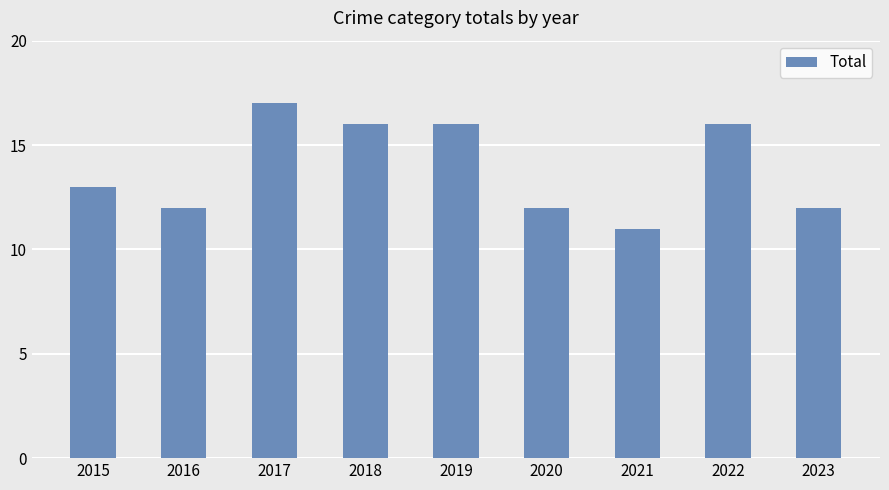

What is the sum of all values?

125